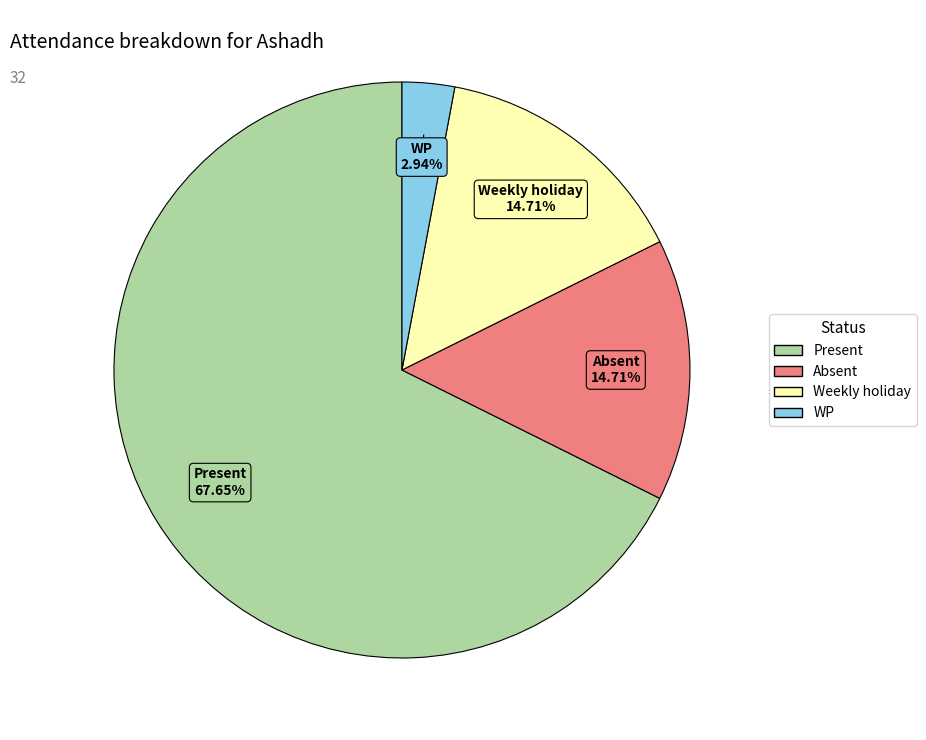

What percentage is the WP slice, to the nearest percent?

3%